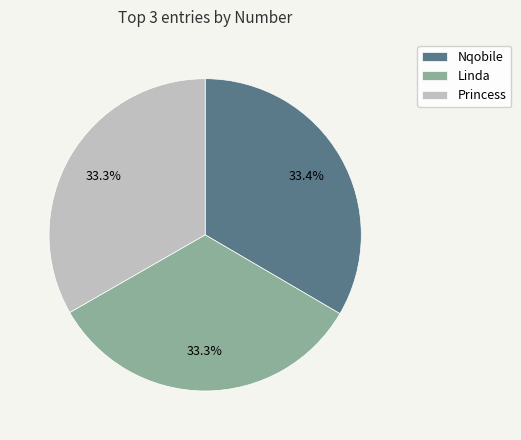

Do Linda and Nqobile together represent more than half of the pie?

Yes